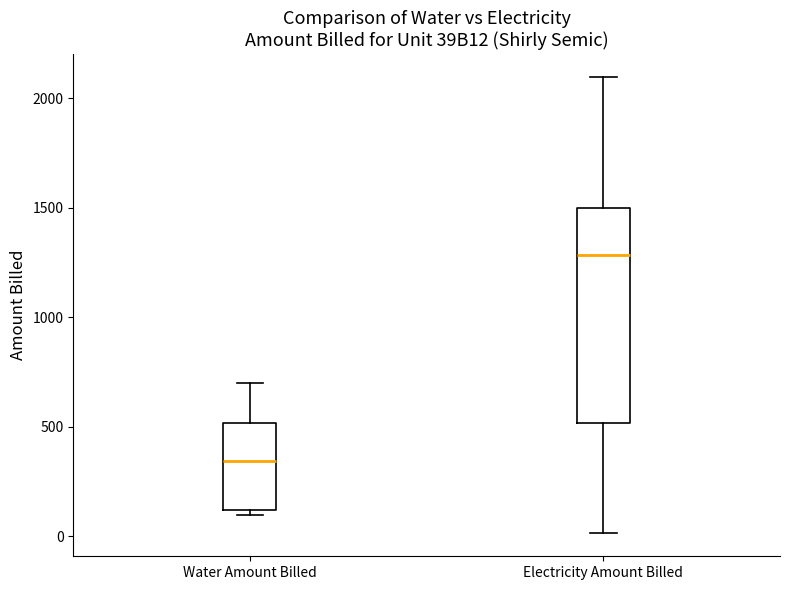

Where does the upper whisker of the box for Water Amount Billed end on the y-axis? The values are not printed on the chart, so give them approximately, as read against the axis.

700